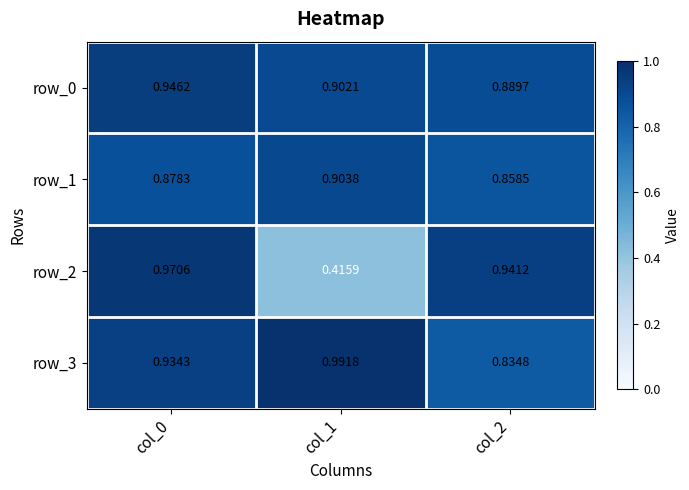

Is the value of row_3 at col_1 greater than the value of row_0 at col_2?

Yes